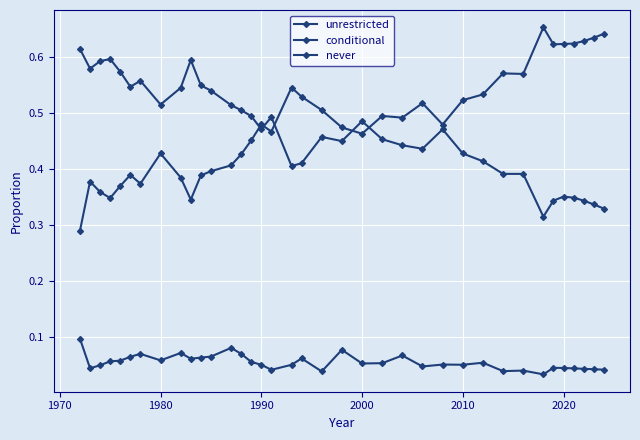

Does the chart display data point markers on the line(s)?

Yes